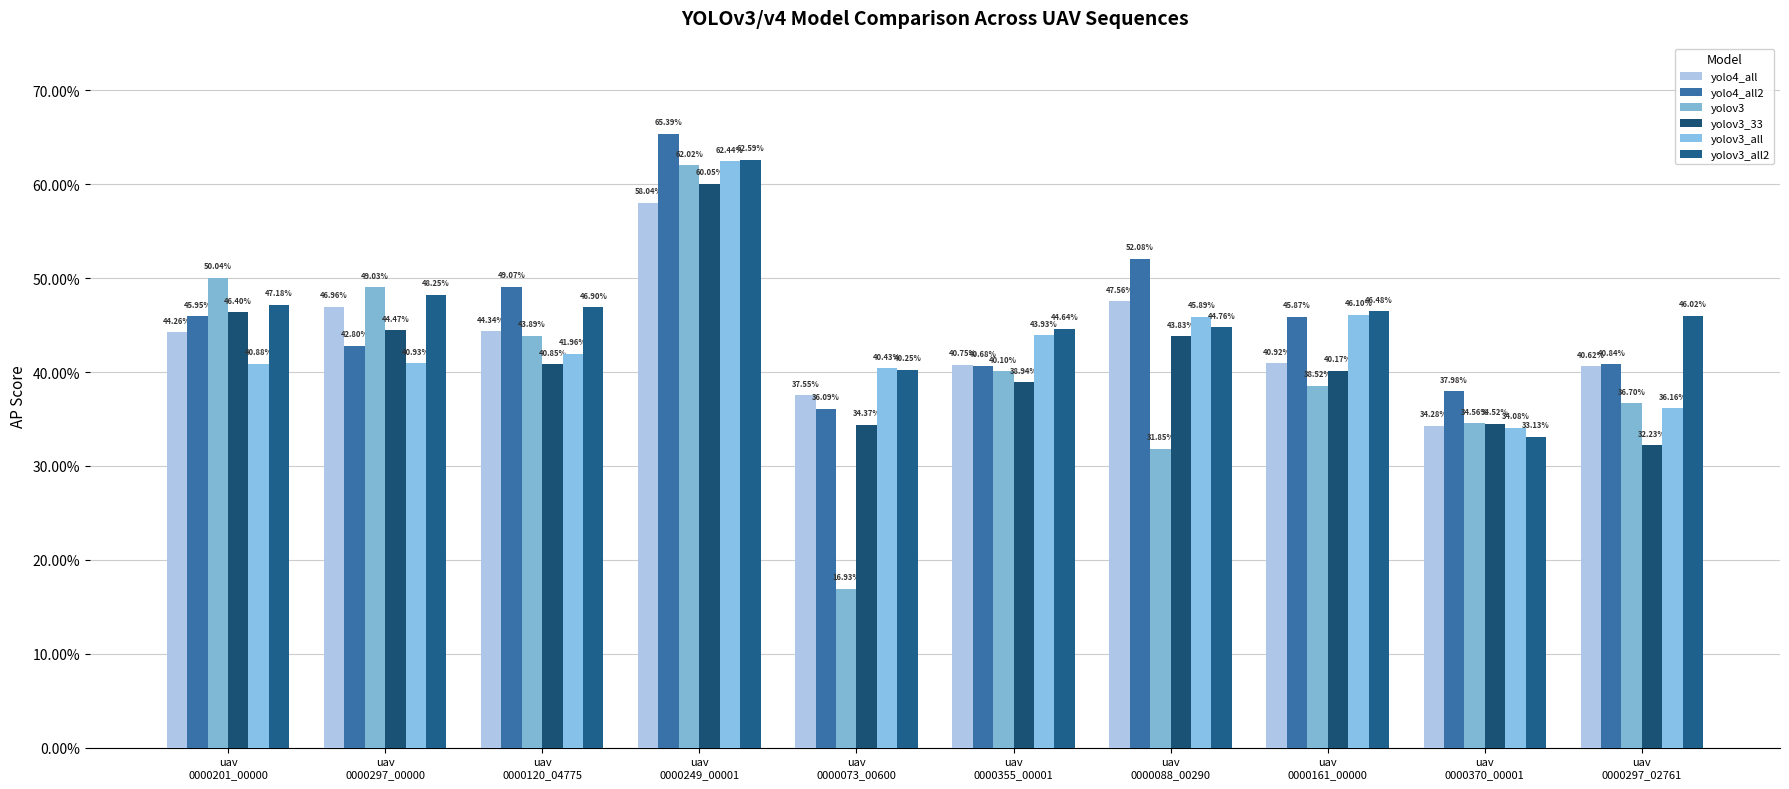

What is the value of the yolov3_33 bar at the 6th from the left?

0.4